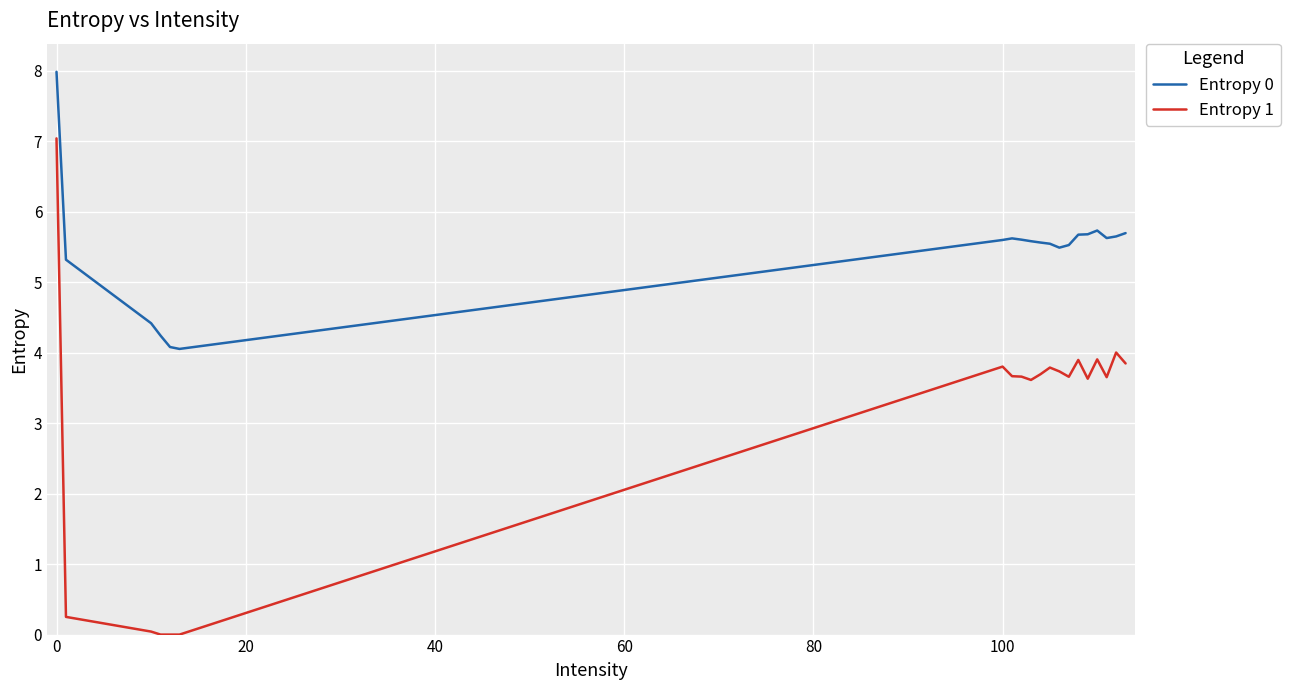

True or false: Entropy 0 and Entropy 1 cross at least once.

False